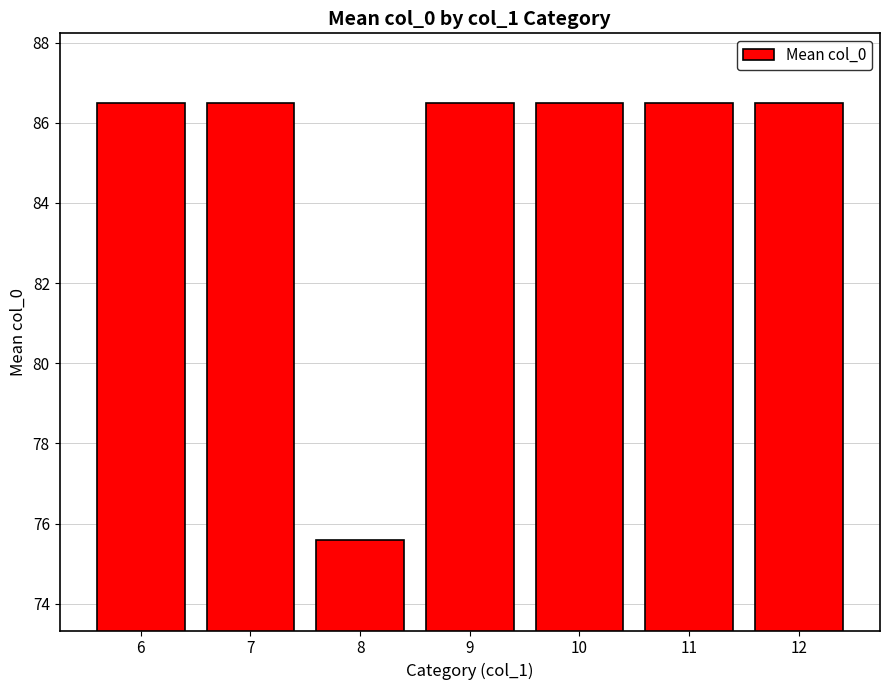

How many data points does each series have?

7